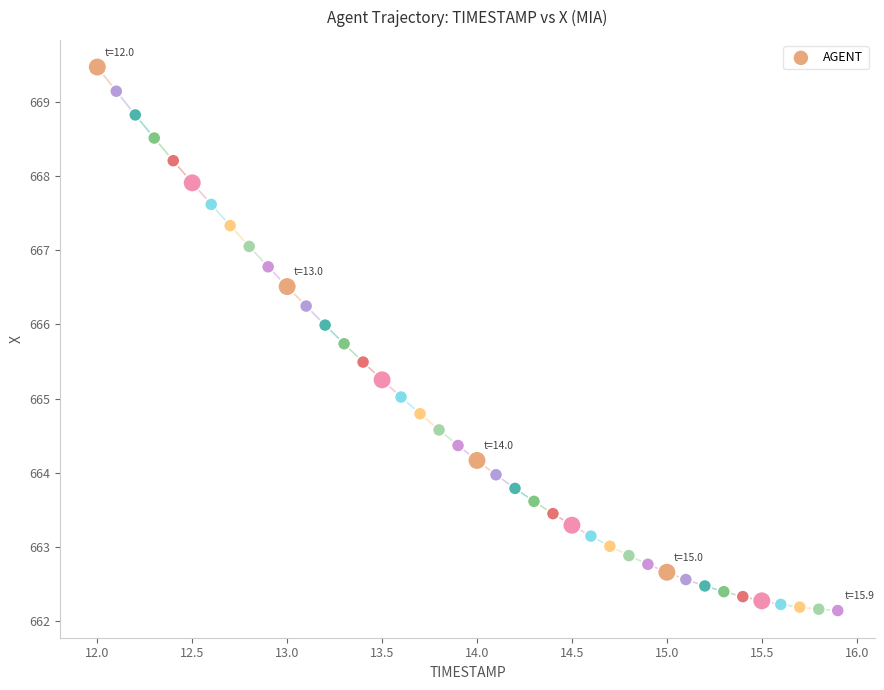

What is the range of Y values (max minus min)?

7.3